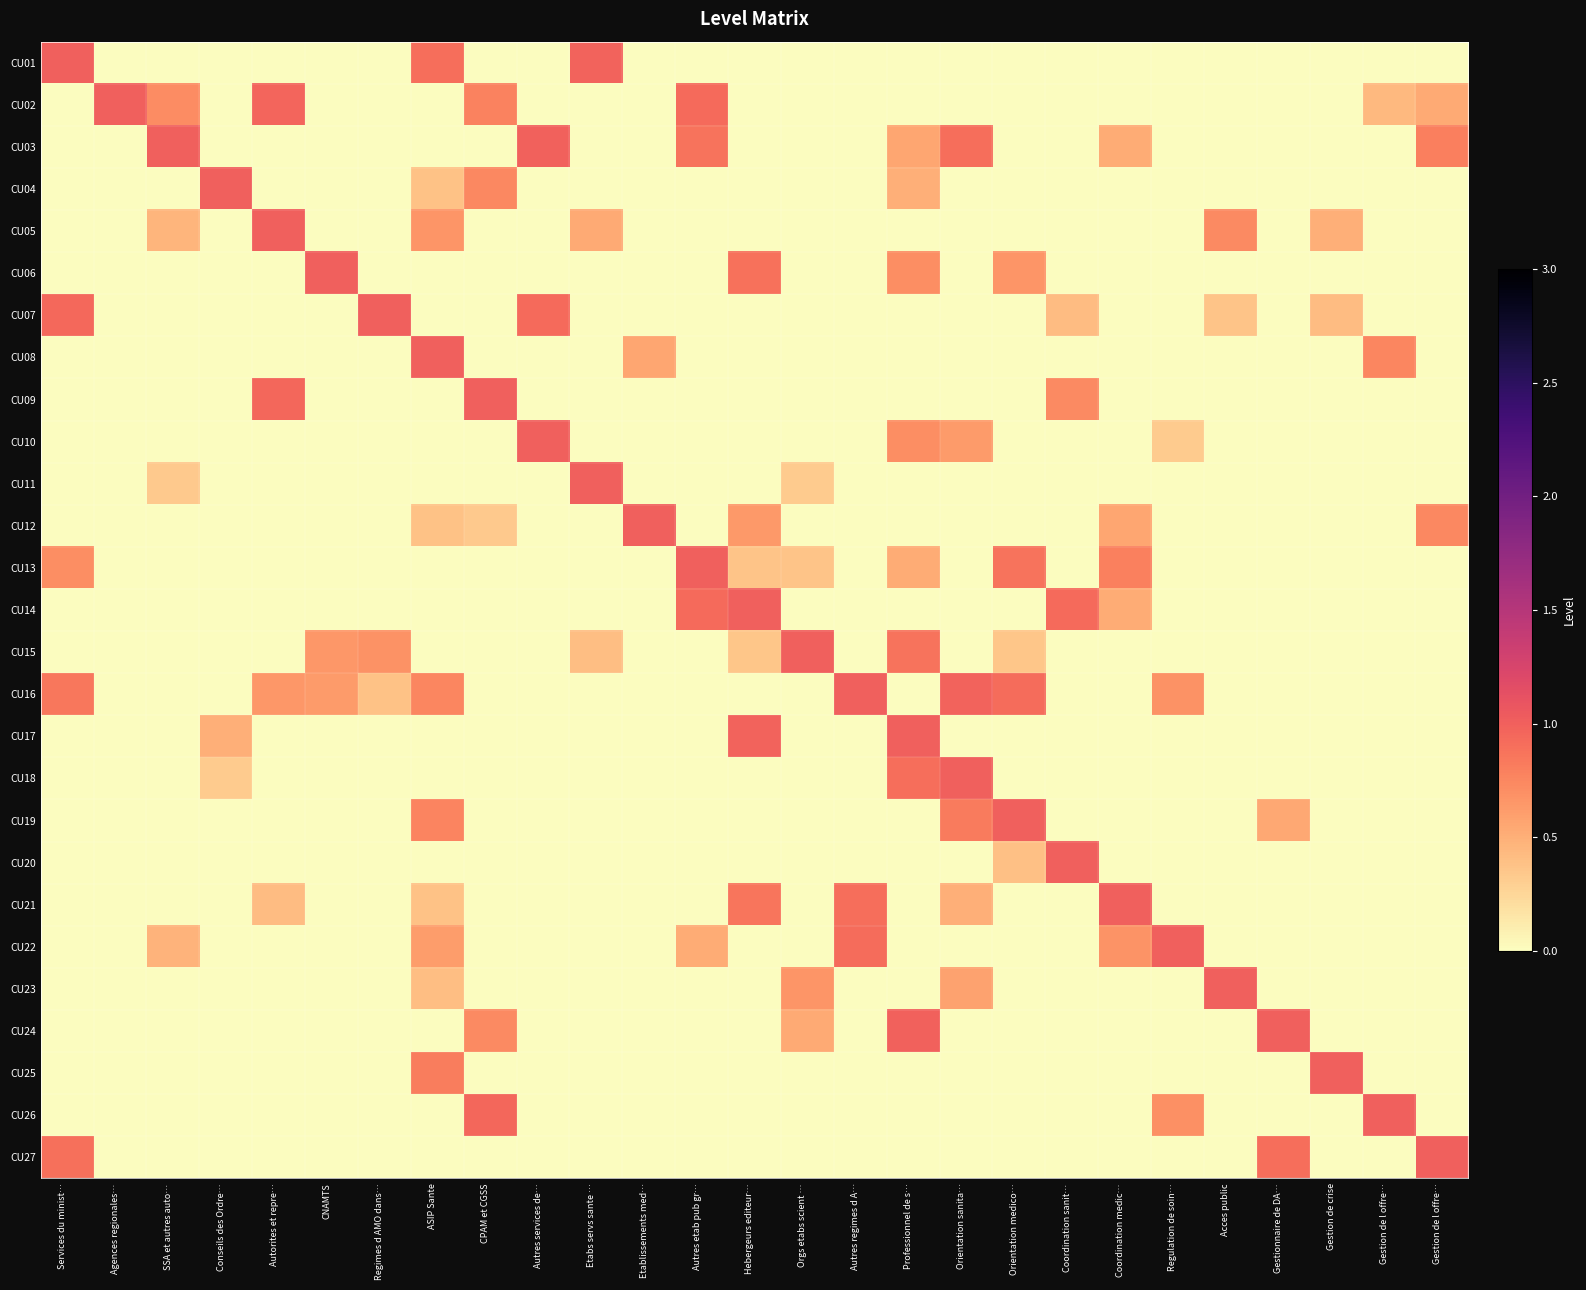

At how many categories does at least one series exceed 0?

27